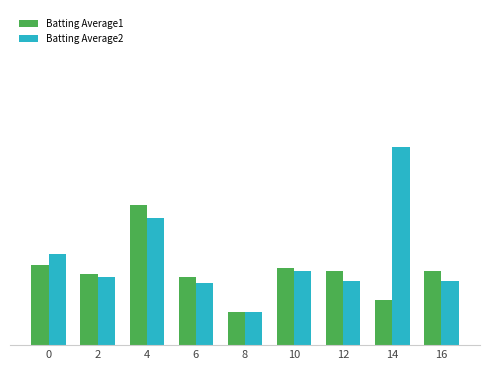

Is the value of Batting Average2 at 10 greater than the value of Batting Average1 at 12?

No